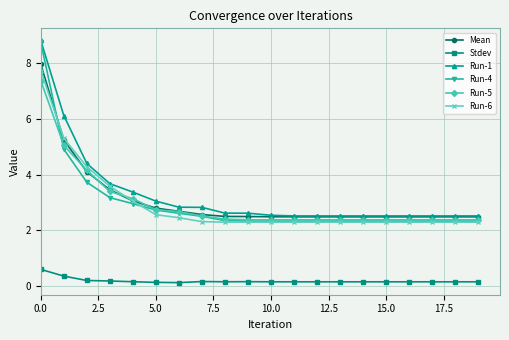

What is the maximum value shown in the chart?

8.8